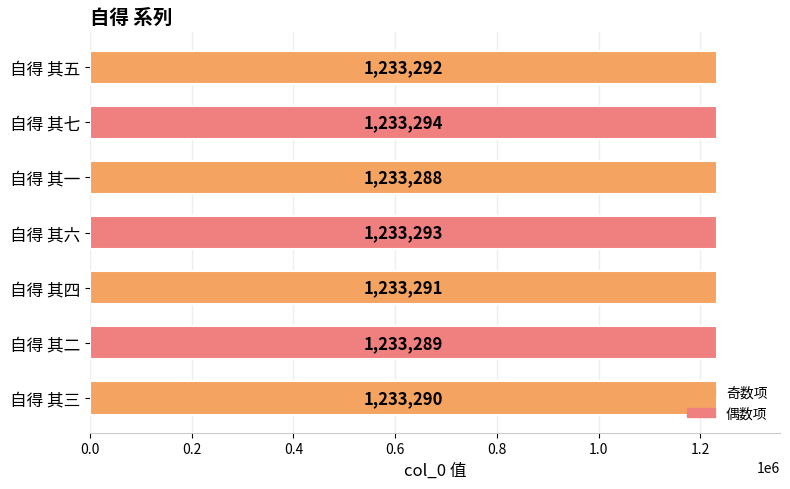

At which label is the value closest to 1233291?

自得 其四